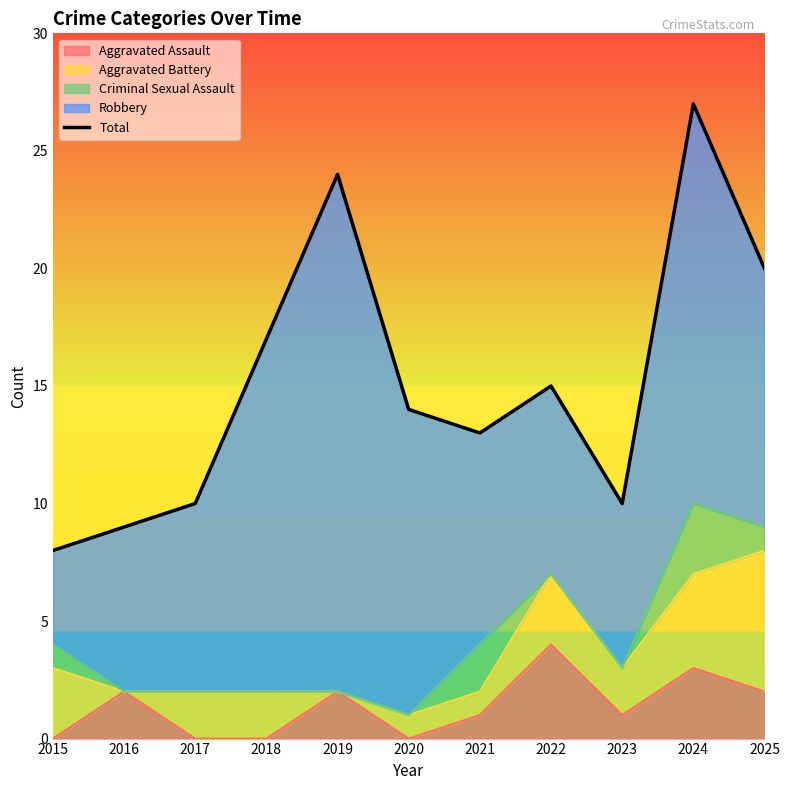

How many values are below 14?

5